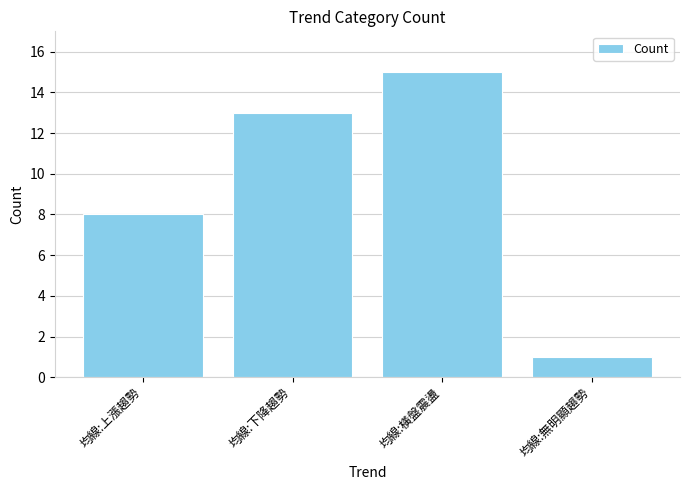

Read the value at 均線:下降趨勢, to the nearest 10.

10